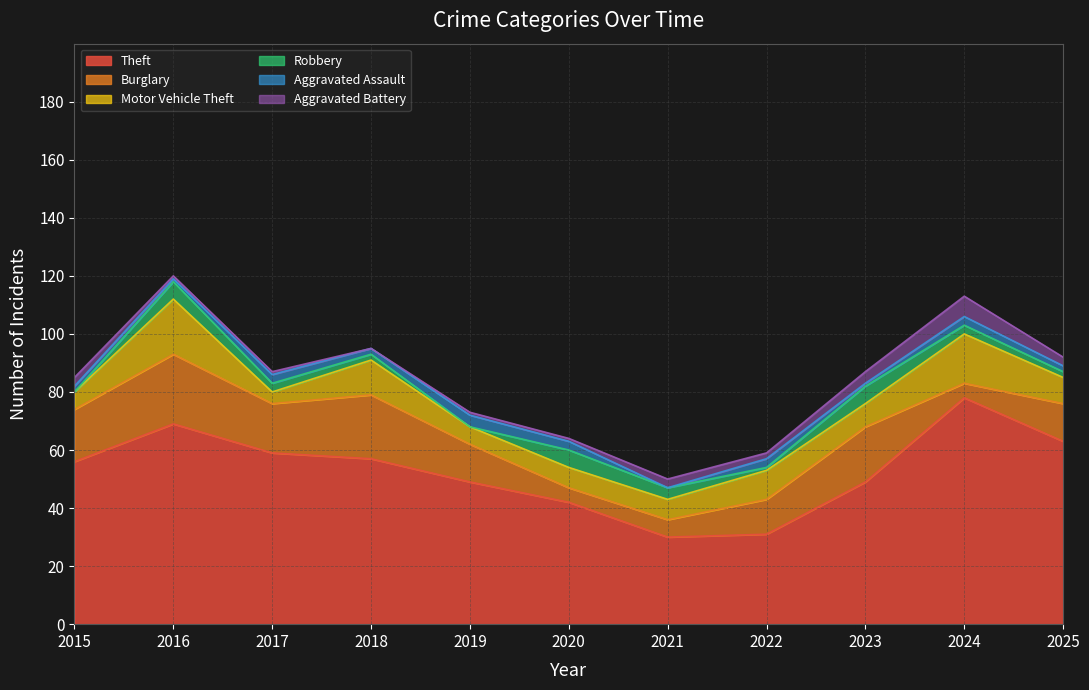

Reading left to right, extract all data points from this chart.

Theft: 2015=56	2016=69	2017=59	2018=57	2019=49	2020=42	2021=30	2022=31	2023=49	2024=78	2025=63
Burglary: 2015=18	2016=24	2017=17	2018=22	2019=13	2020=5	2021=6	2022=12	2023=19	2024=5	2025=13
Motor Vehicle Theft: 2015=6	2016=19	2017=4	2018=12	2019=6	2020=7	2021=7	2022=10	2023=8	2024=17	2025=9
Robbery: 2015=0	2016=6	2017=3	2018=2	2019=0	2020=6	2021=4	2022=1	2023=6	2024=3	2025=2
Aggravated Assault: 2015=2	2016=1	2017=3	2018=2	2019=4	2020=3	2021=0	2022=3	2023=1	2024=3	2025=2
Aggravated Battery: 2015=3	2016=1	2017=1	2018=0	2019=1	2020=1	2021=3	2022=2	2023=4	2024=7	2025=3